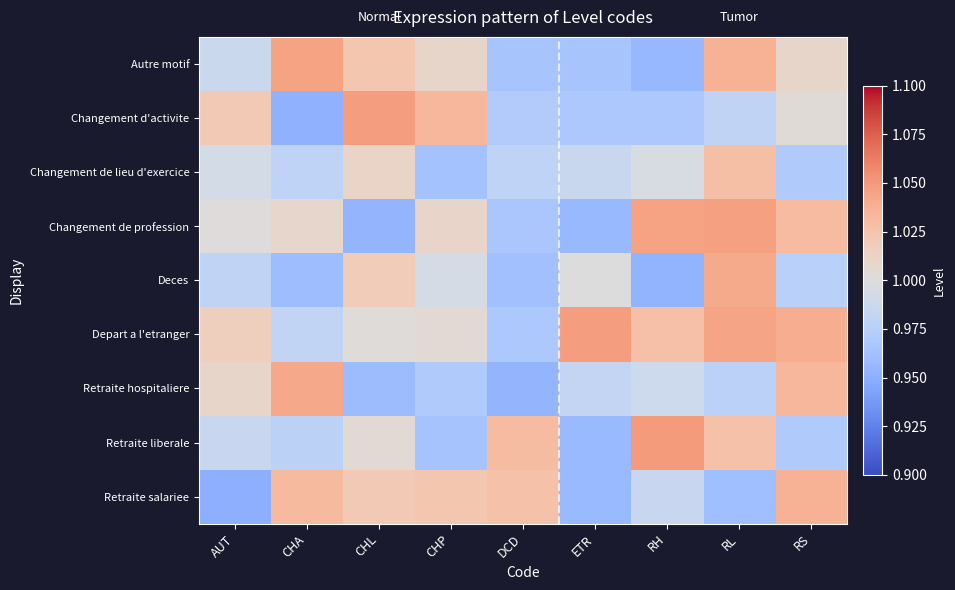

What is the total value across all series at RH?

9.0